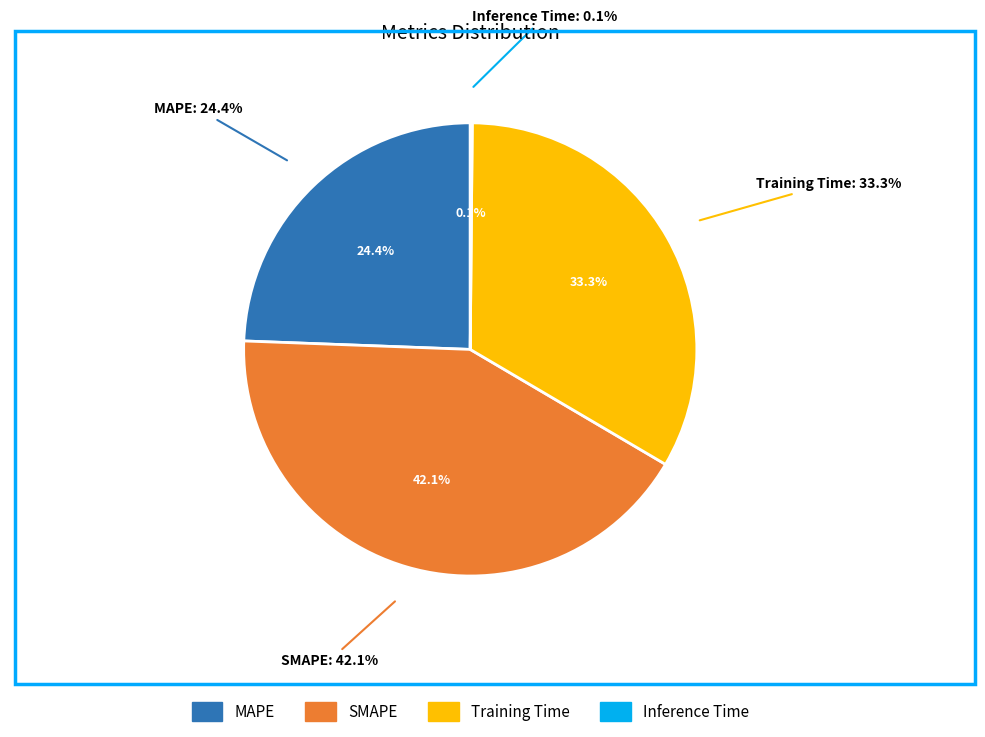

Combined, what portion of the pie is SMAPE and Training Time?

75.5%